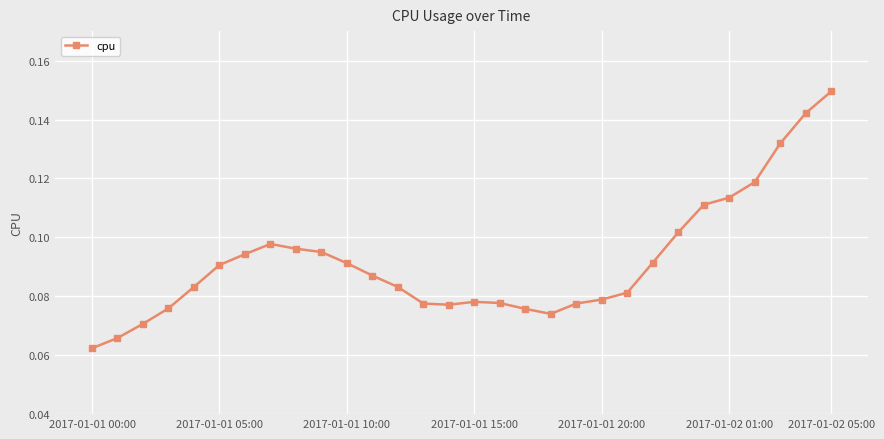

What is the sum of all values?

2.8